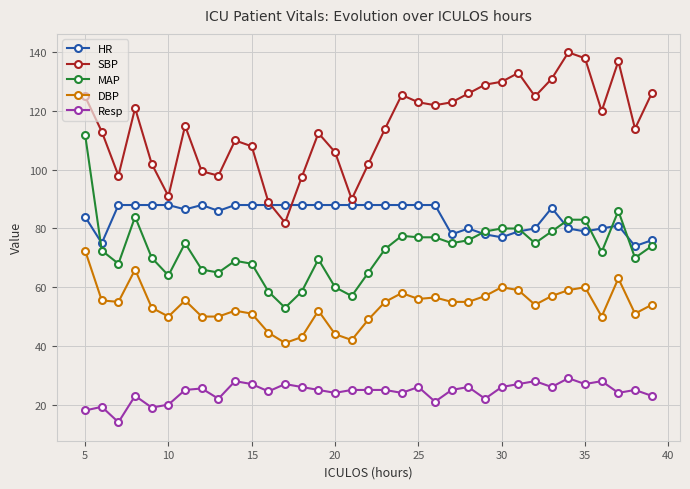

True or false: SBP and DBP intersect in this chart.

False